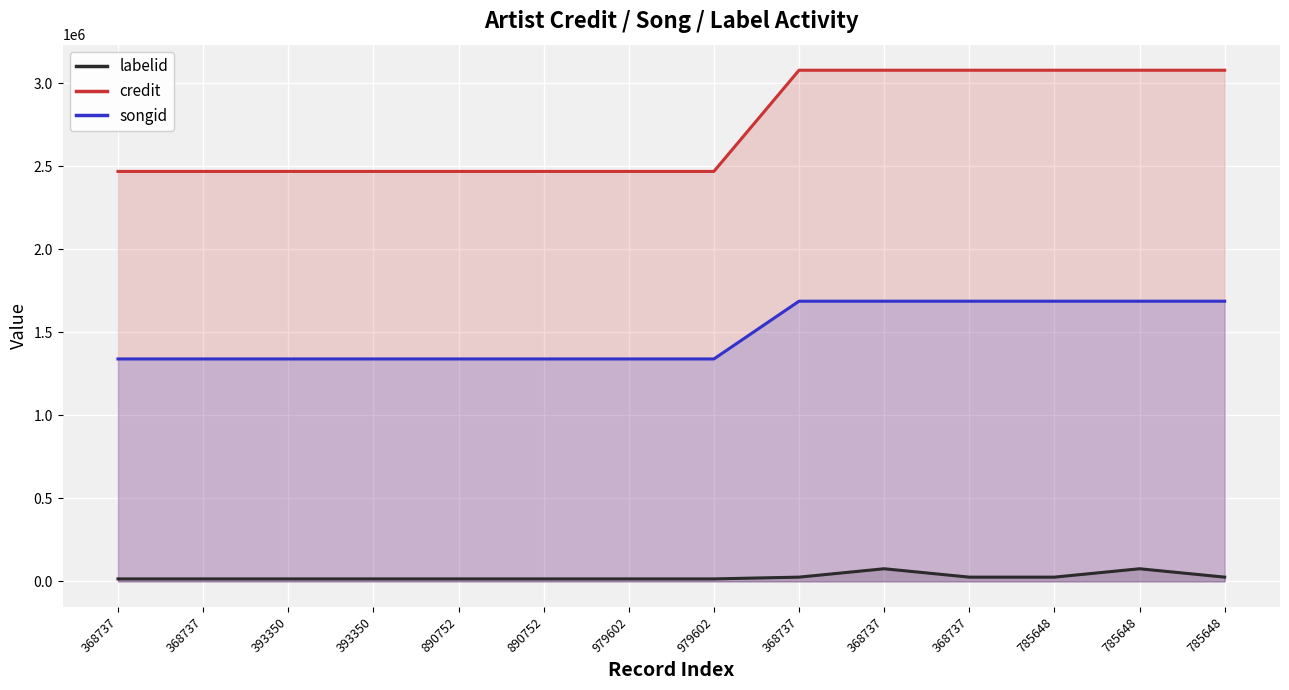

True or false: songid has a value of 2014228 at 890752.

False